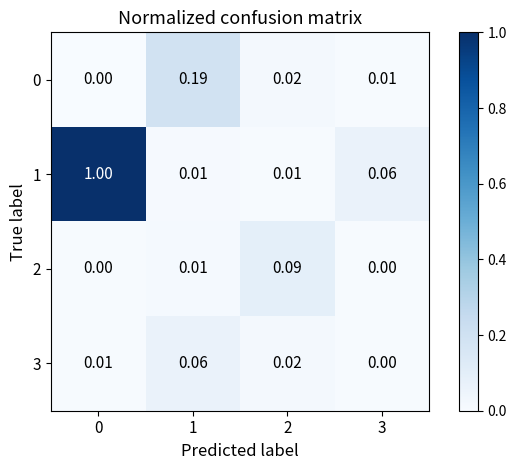

Is the value of 2 at 1 greater than the value of 0 at 2?

No